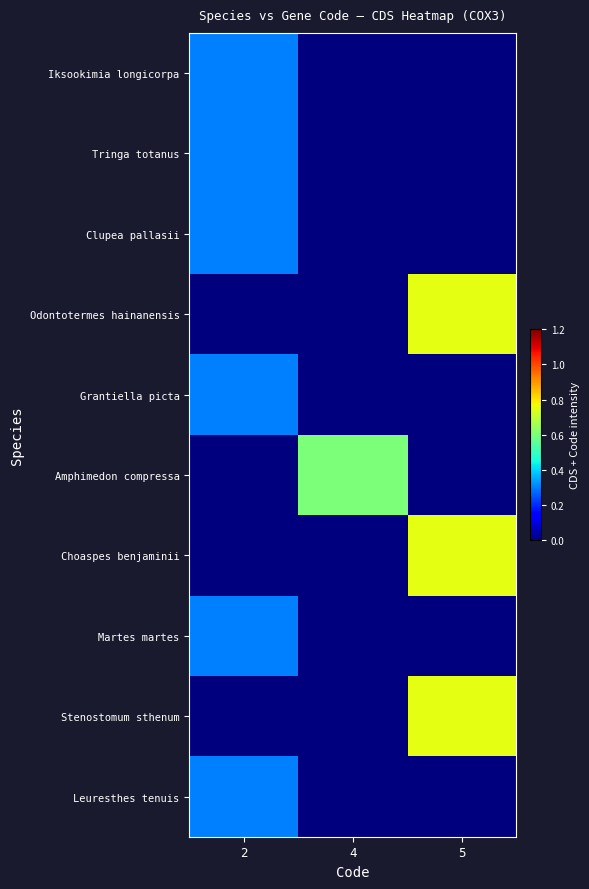

Reading left to right, extract all data points from this chart.

Iksookimia longicorpa: 2=0.3	4=0.0	5=0.0
Tringa totanus: 2=0.3	4=0.0	5=0.0
Clupea pallasii: 2=0.3	4=0.0	5=0.0
Odontotermes hainanensis: 2=0.0	4=0.0	5=0.8
Grantiella picta: 2=0.3	4=0.0	5=0.0
Amphimedon compressa: 2=0.0	4=0.6	5=0.0
Choaspes benjaminii: 2=0.0	4=0.0	5=0.8
Martes martes: 2=0.3	4=0.0	5=0.0
Stenostomum sthenum: 2=0.0	4=0.0	5=0.8
Leuresthes tenuis: 2=0.3	4=0.0	5=0.0